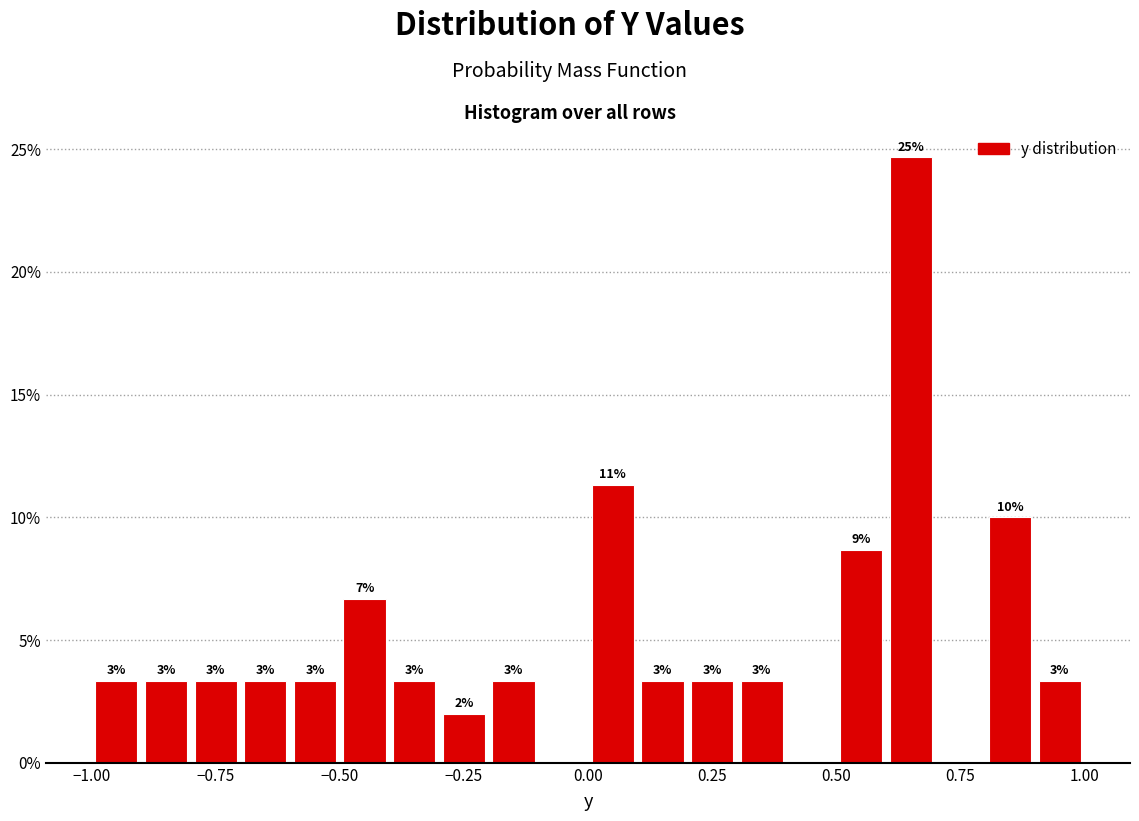

Read against the x-axis, roughly where is the centre of the tallest bar?

0.65